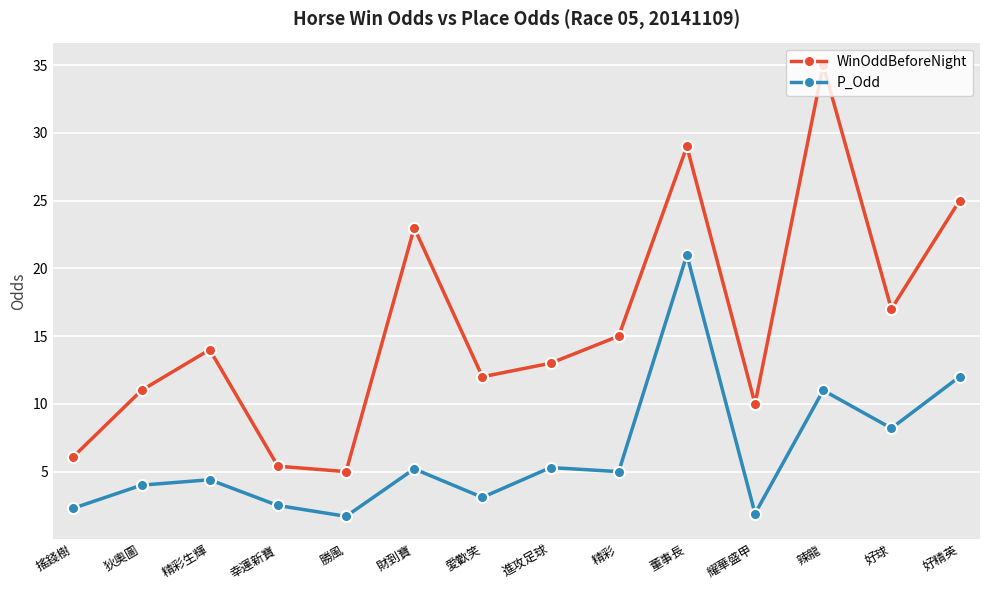

What is the minimum value for WinOddBeforeNight?

5.0